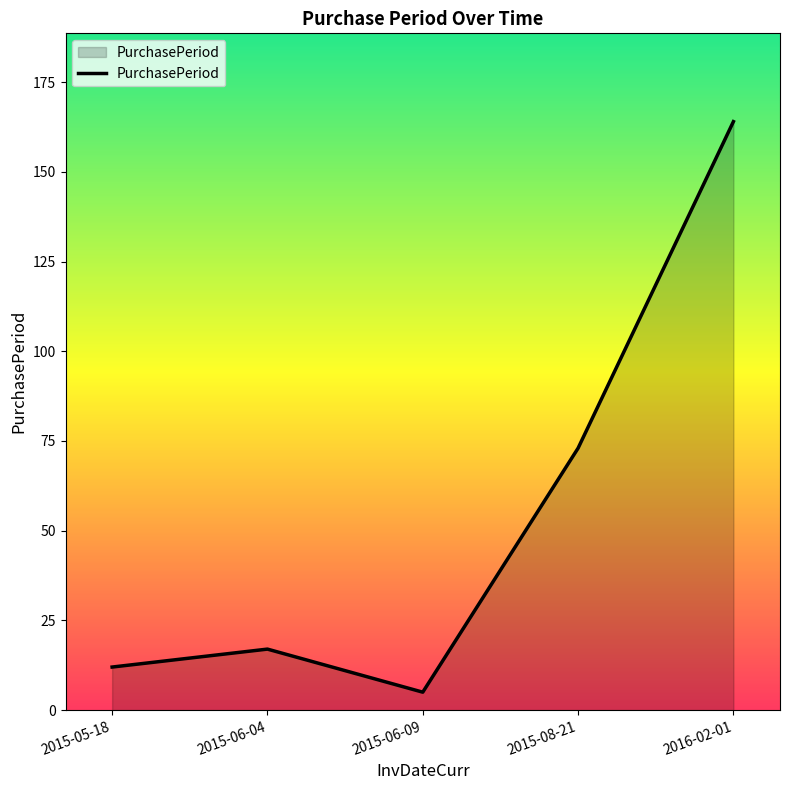

What is the smallest value displayed?

5